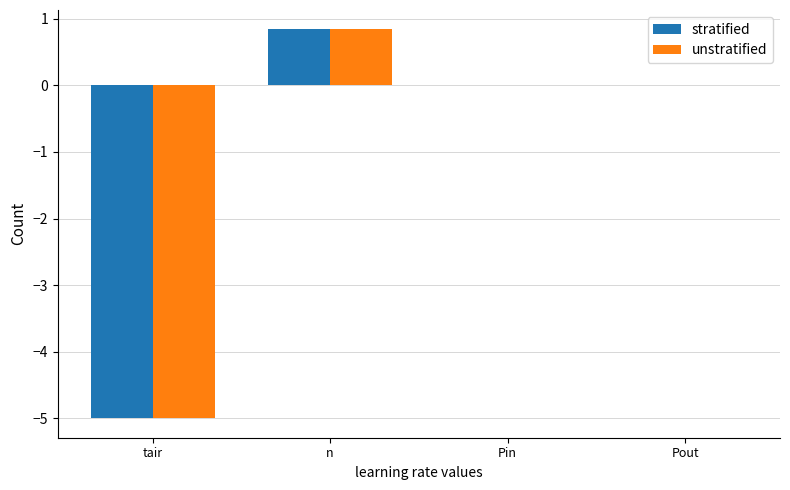

Is the value of unstratified at Pin greater than the value of stratified at n?

No